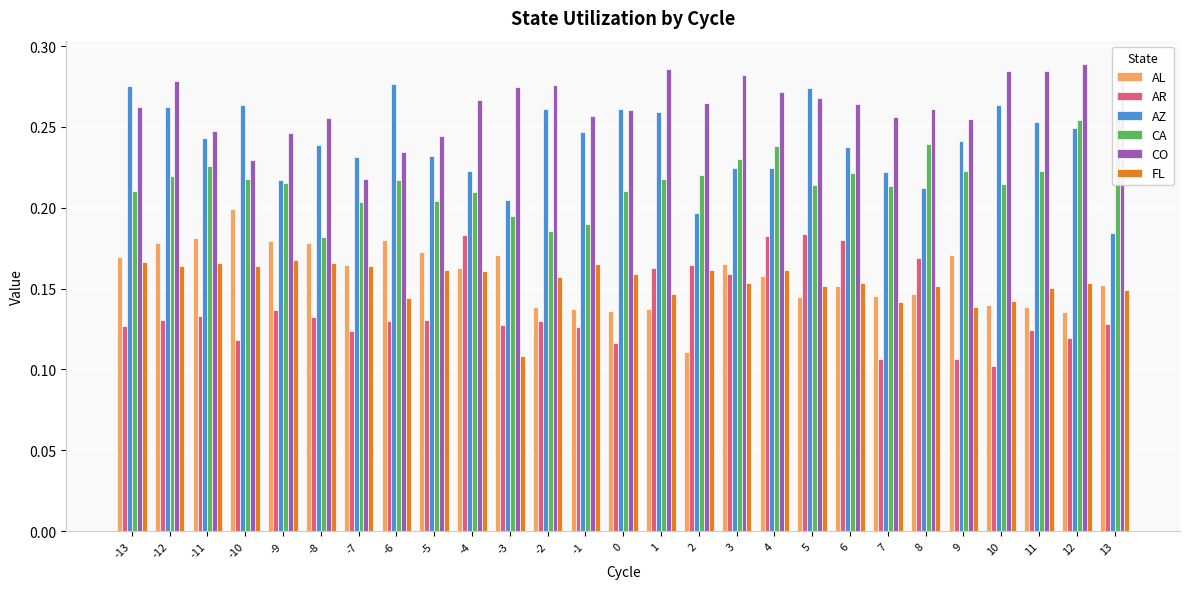

Count the AL values in the range 0 to 1.

27